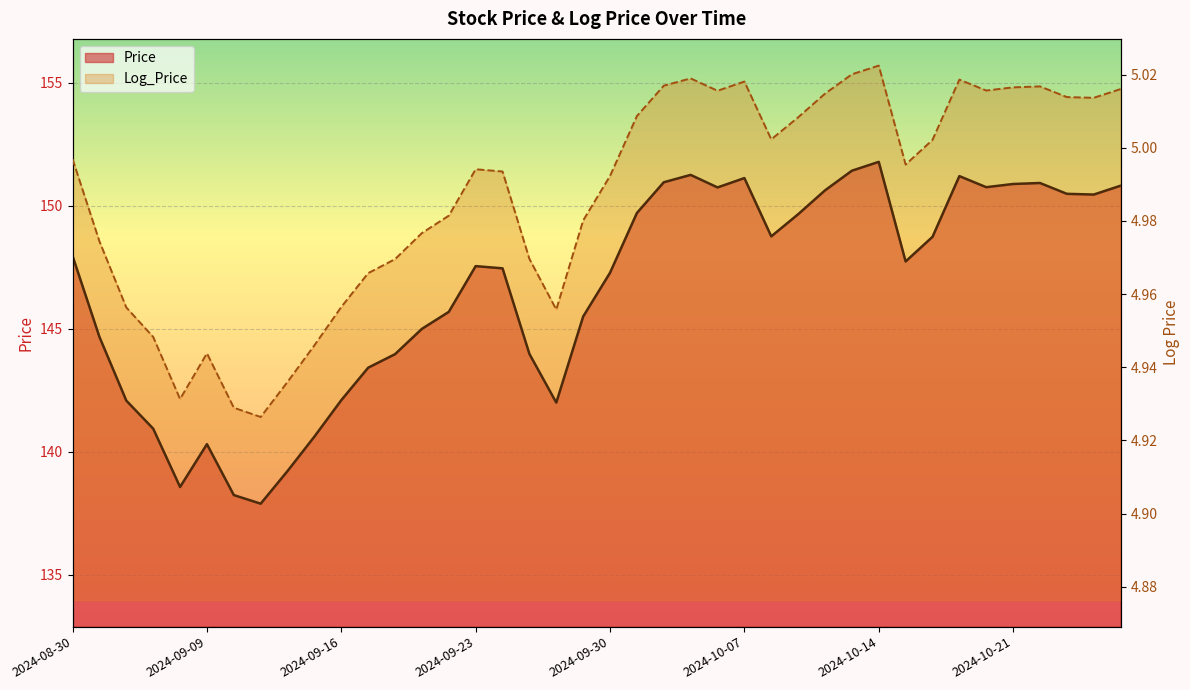

What is the label of the 14th point from the right?

2024-10-08